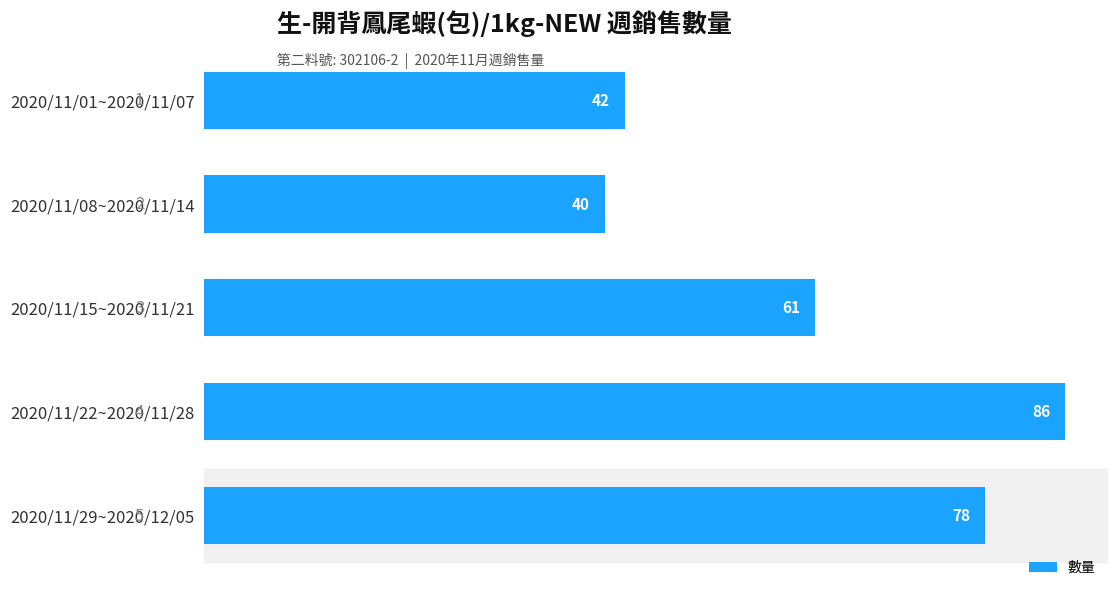

Which has a higher value, 2020/11/22~2020/11/28 or 2020/11/01~2020/11/07?

2020/11/22~2020/11/28